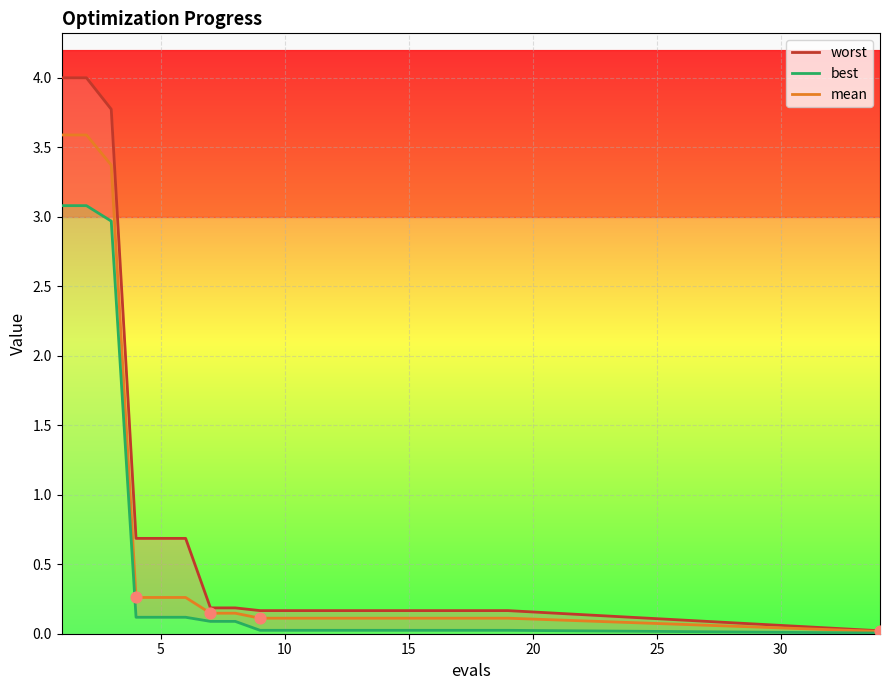

Which series has the largest Y range (max minus min)?

worst